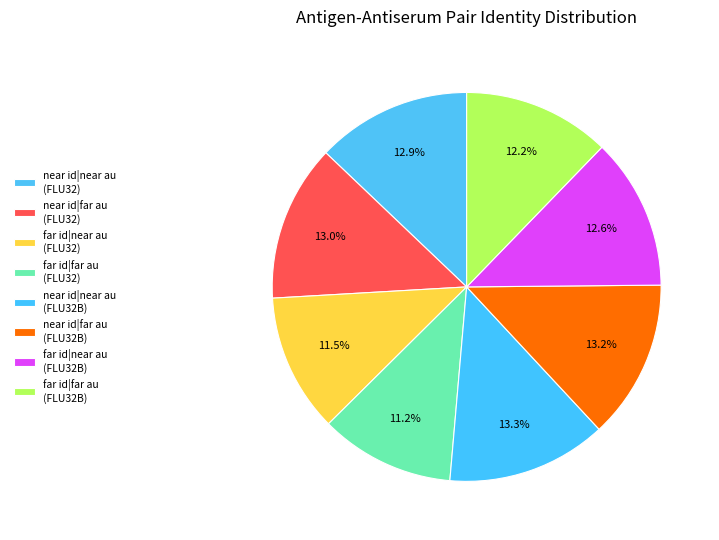

Count the number of slices in the pie.

8